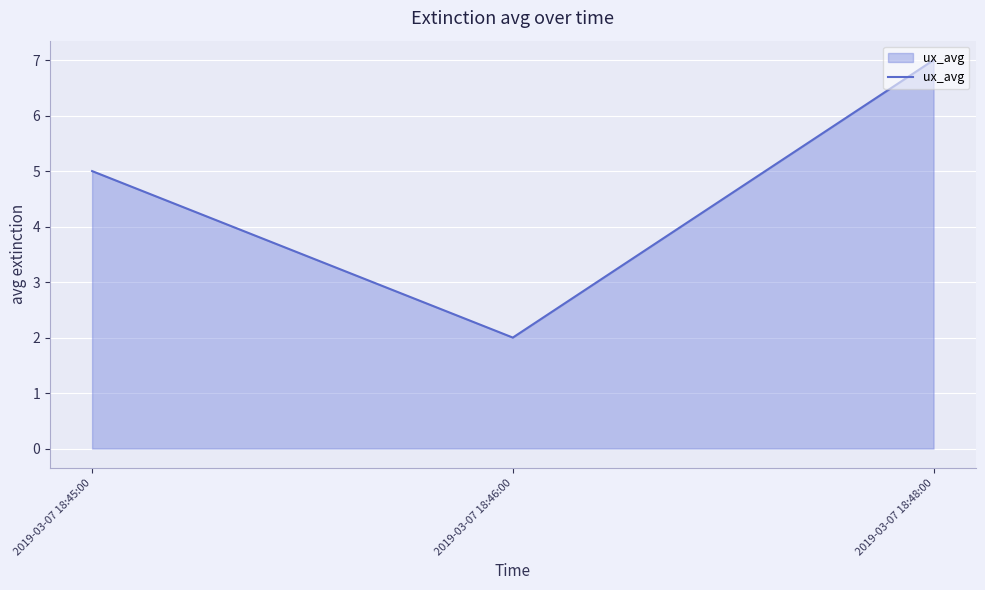

What is the difference between the maximum and minimum values?

5